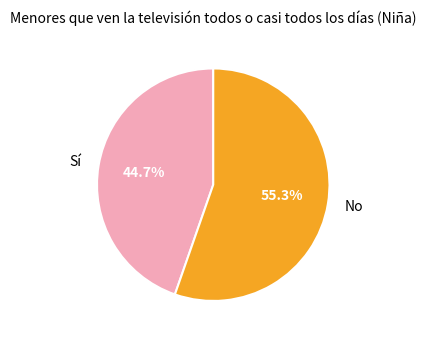

To the nearest percent, what portion does Sí represent?

45%